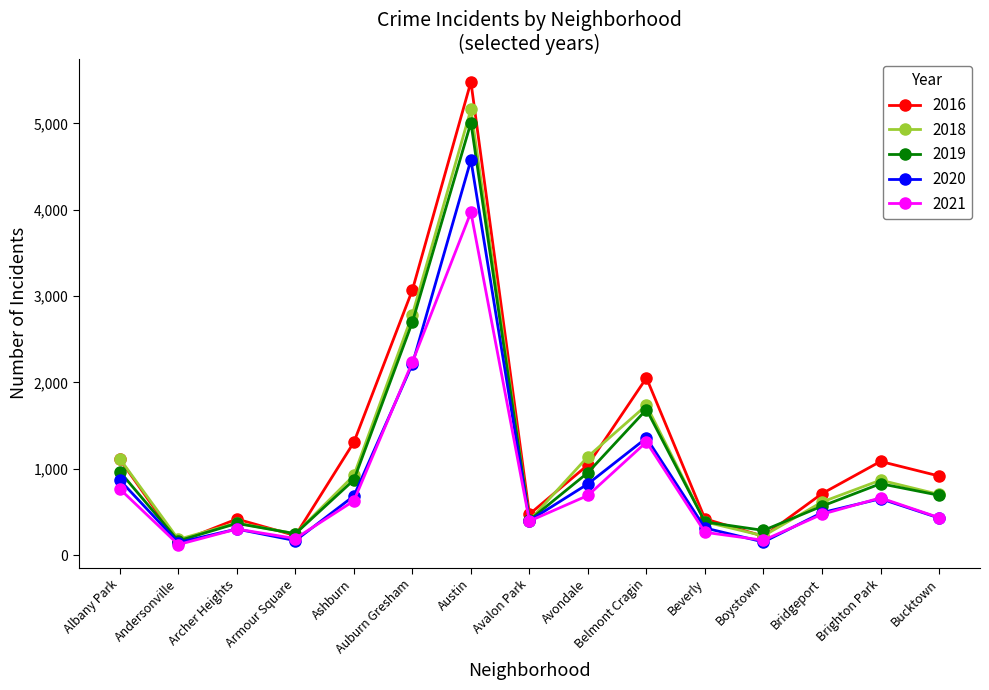

Is it true that 2018 equals 704 at Bucktown?

True